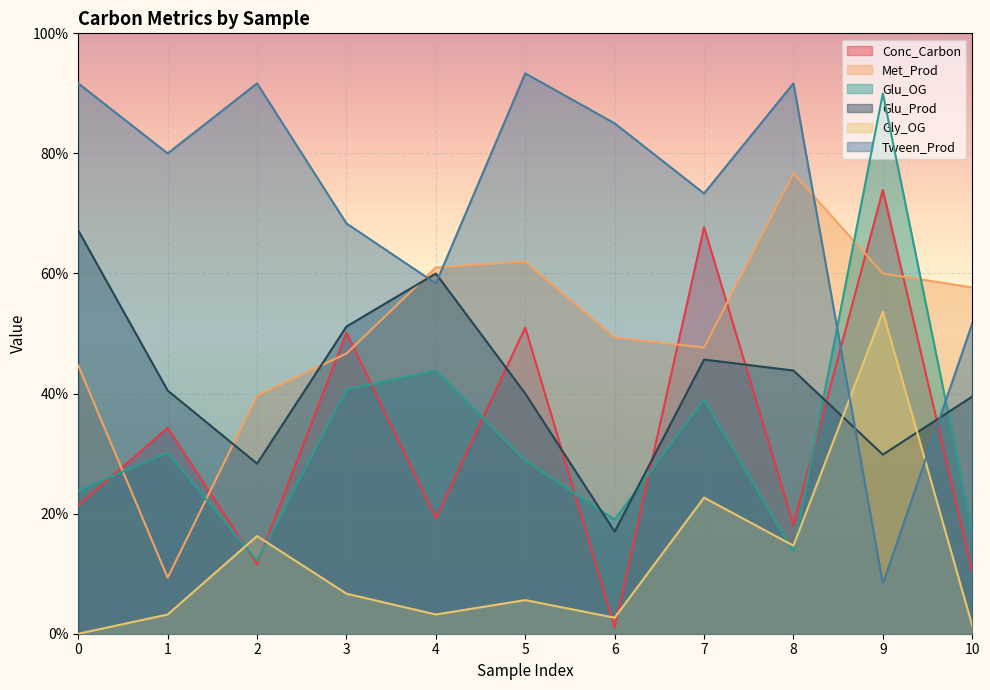

At which category is the sum across all series the highest?

9